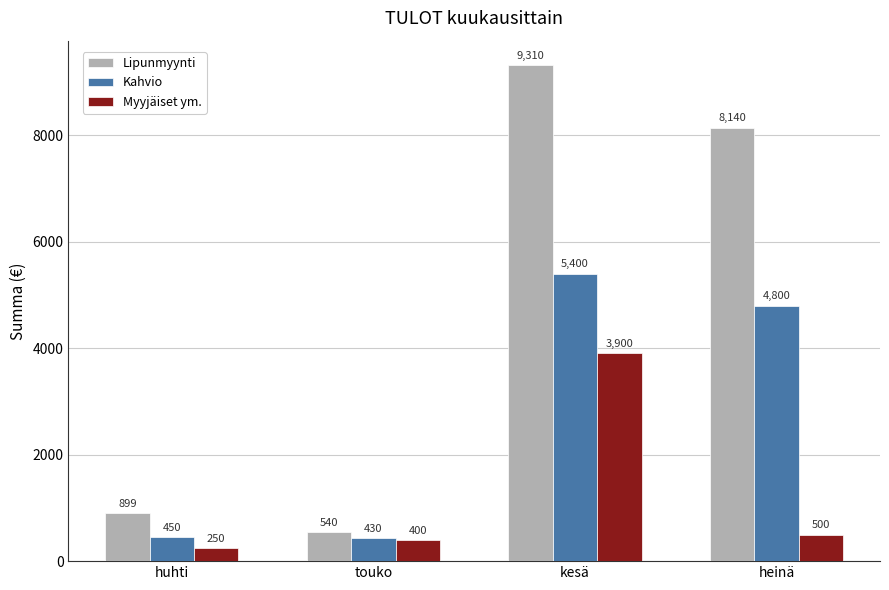

At heinä, list the series in order from smallest to largest.

Myyjäiset ym., Kahvio, Lipunmyynti